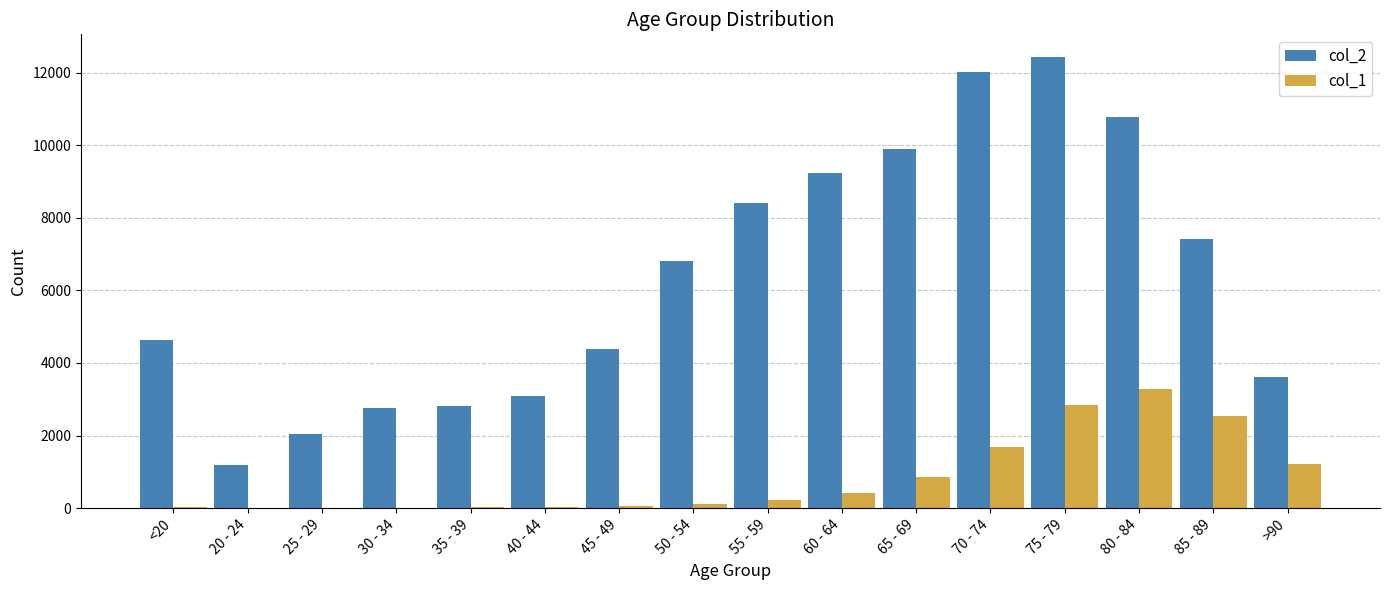

Read the col_2 value at 35 - 39, to the nearest 10.

2810